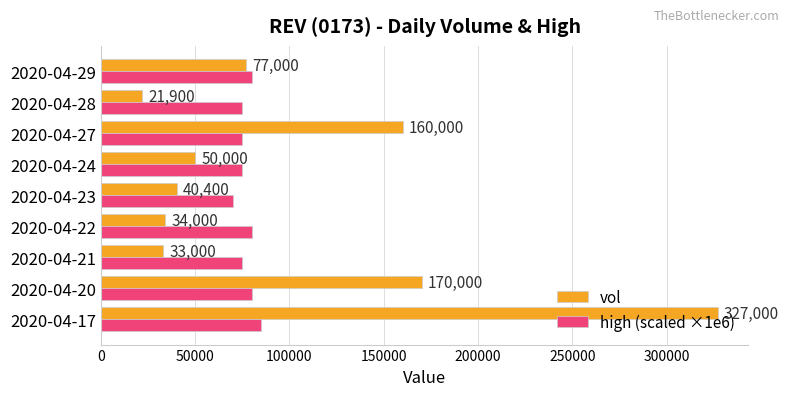

At which label does high (scaled ×1e6) reach its minimum?

2020-04-23